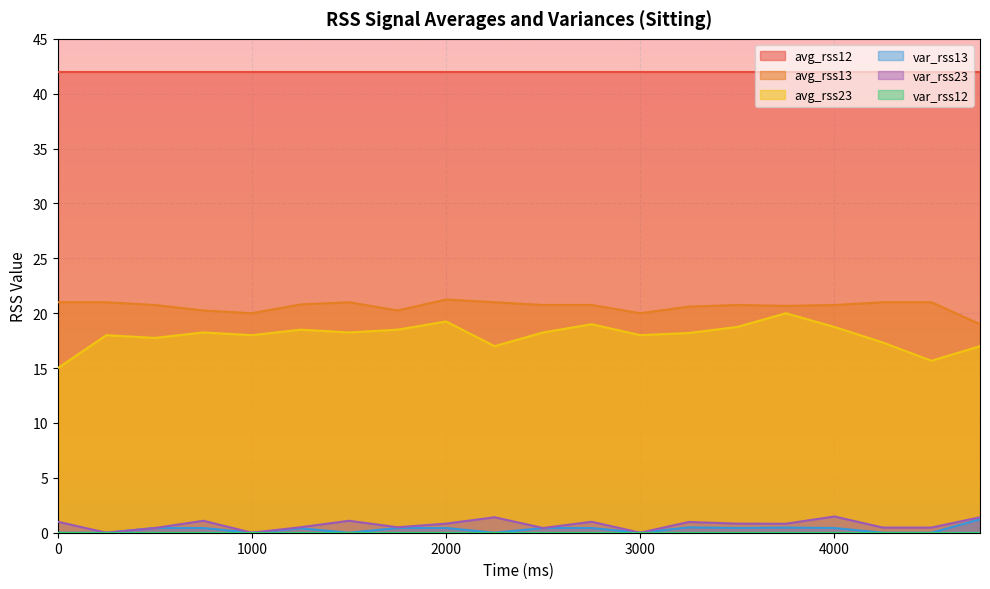

Does the chart display data point markers on the line(s)?

No